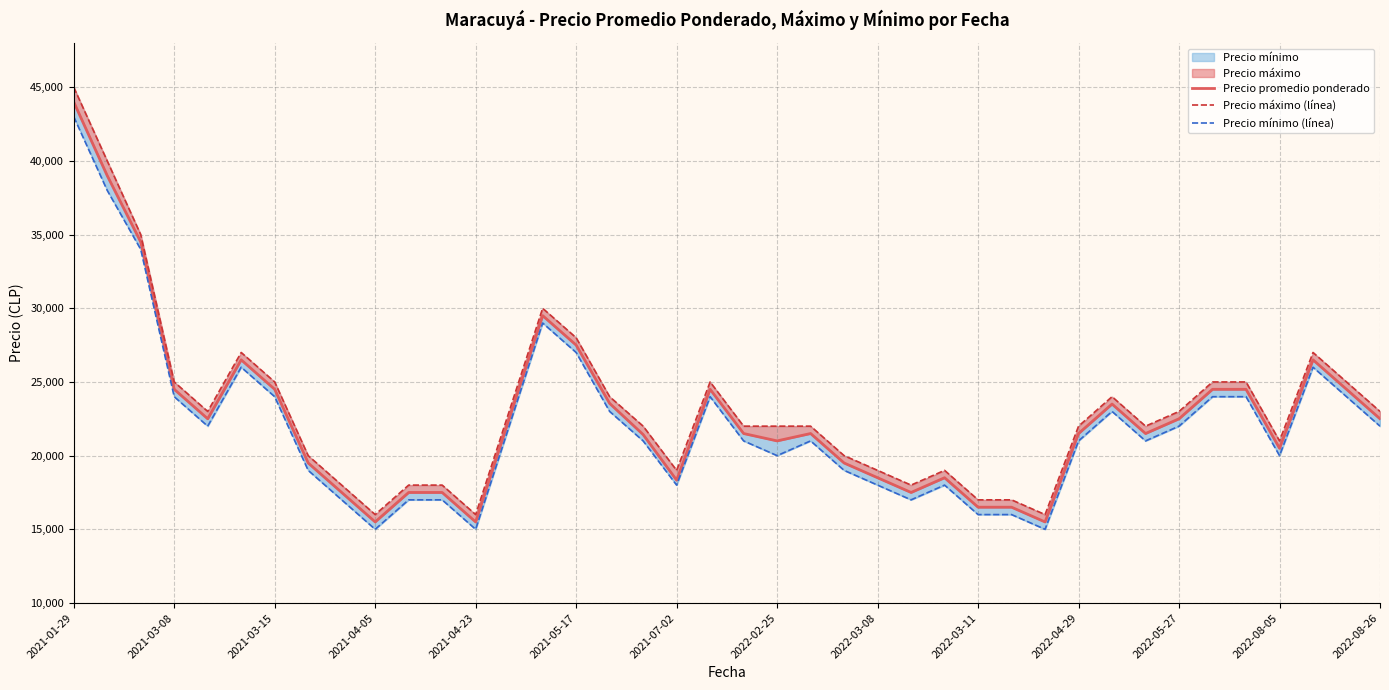

True or false: Precio promedio ponderado and Precio máximo (línea) cross at least once.

False